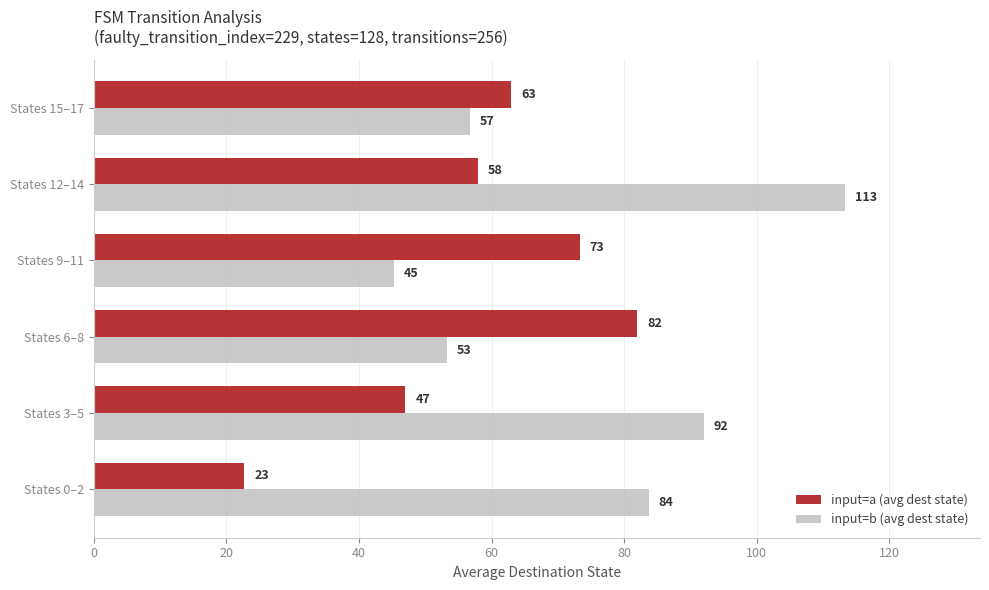

At which category is the sum across all series the highest?

States 12–14